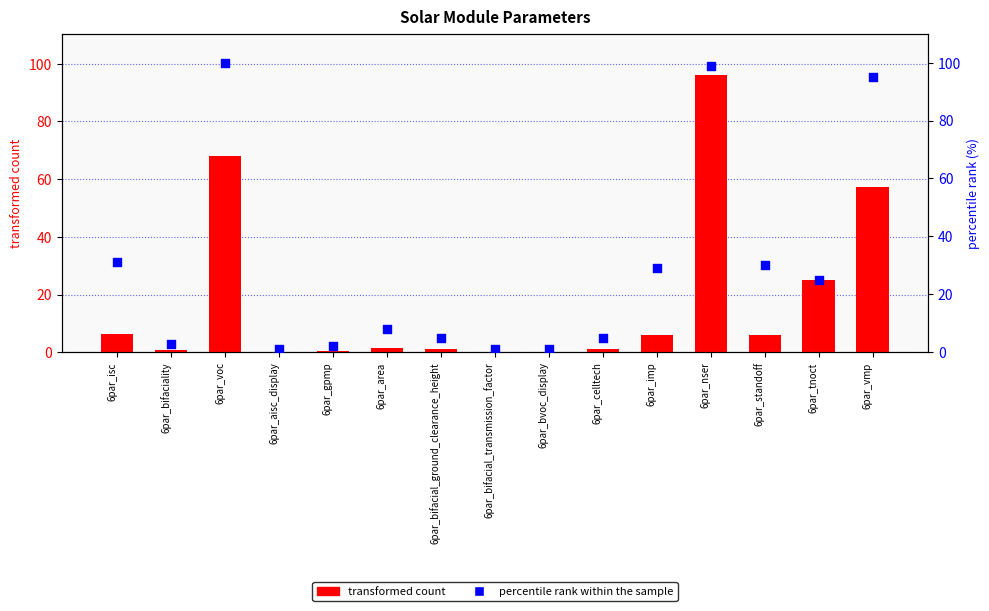

What are all the series names shown in the legend?

transformed count, percentile rank within the sample